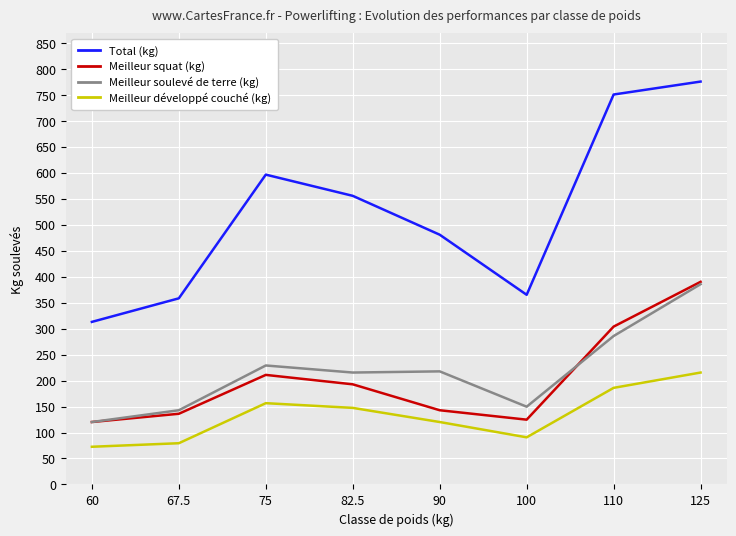

What is the maximum value for Meilleur développé couché (kg)?

215.5